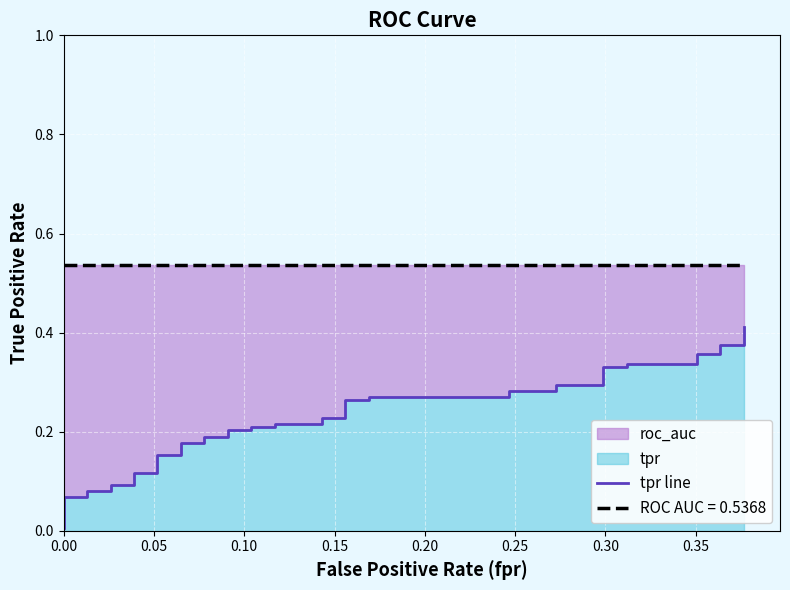

What is the difference between the maximum and minimum values?

0.4